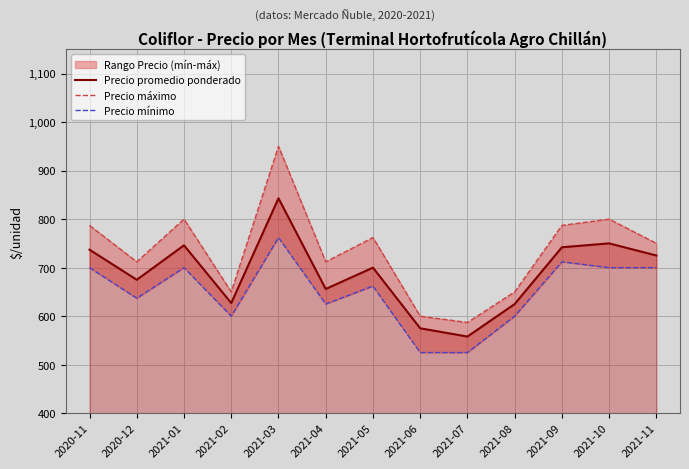

List the labels in order of Precio mínimo value, smallest first.

2021-06, 2021-07, 2021-02, 2021-08, 2021-04, 2020-12, 2021-05, 2020-11, 2021-01, 2021-10, 2021-11, 2021-09, 2021-03